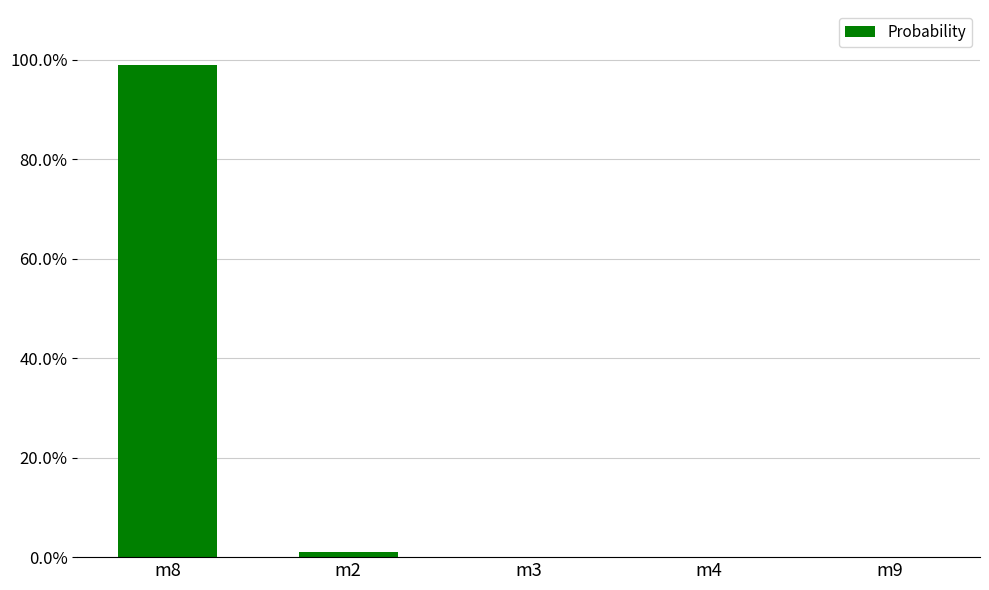

The value at m4 is 0.0. True or false?

True